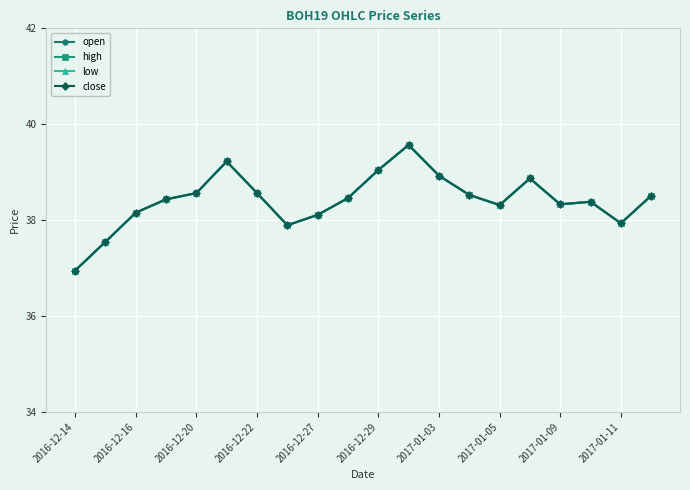

How many lines are shown in the chart?

4